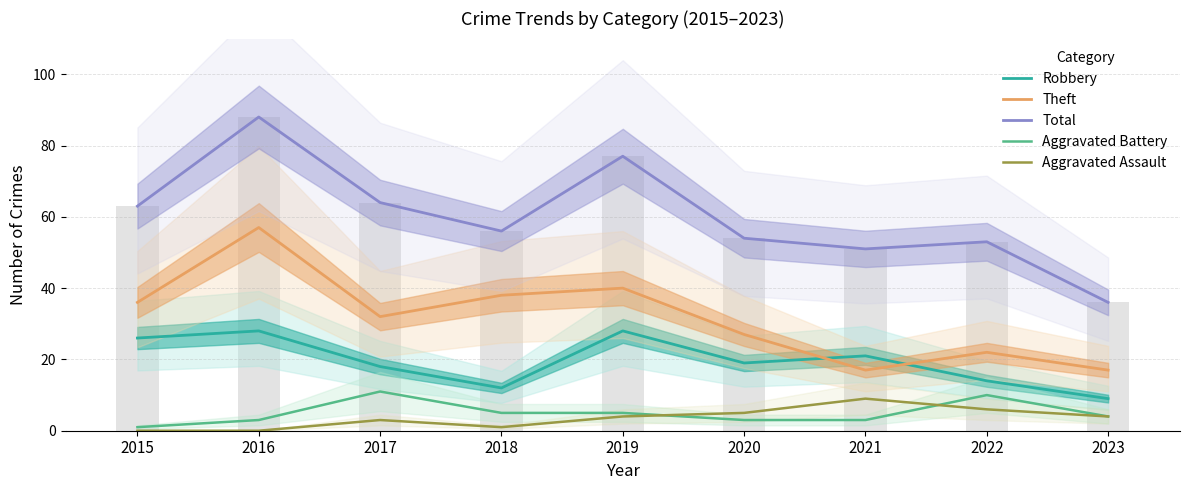

What is the greatest value displayed?

88